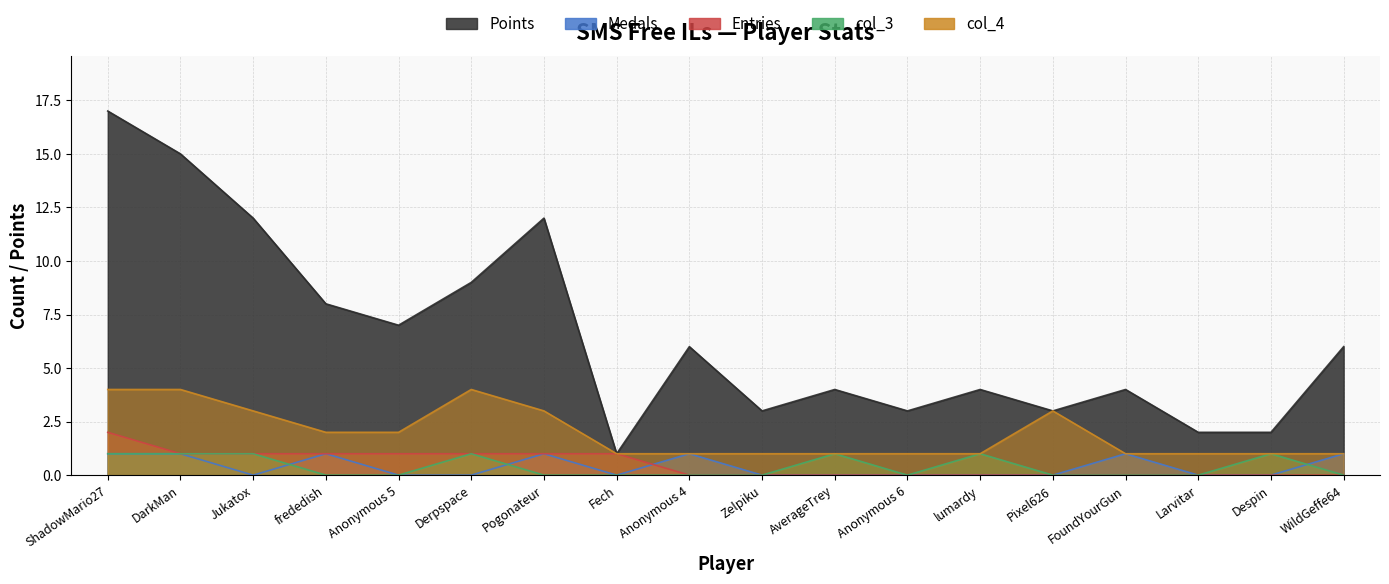

Is it true that Medals equals 1 at Pogonateur?

True